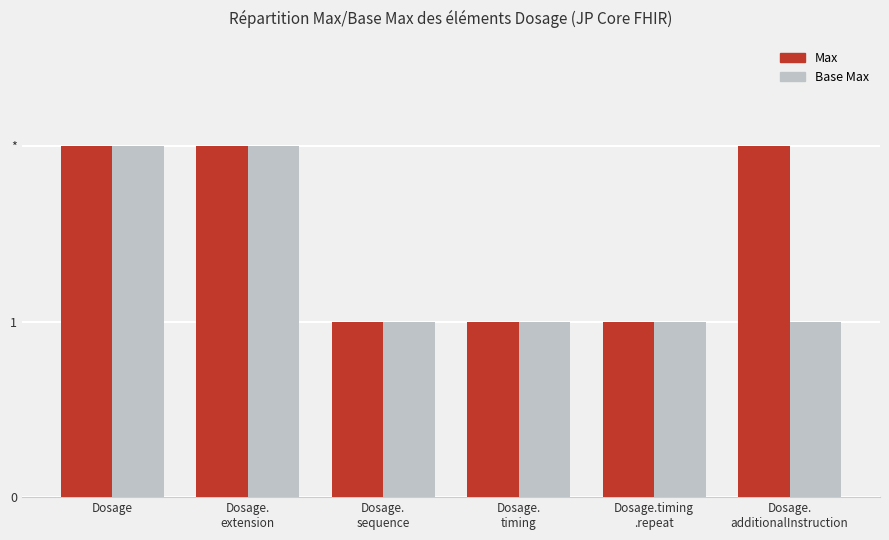

What is the label of the 5th bar from the left?

Dosage.timing
.repeat